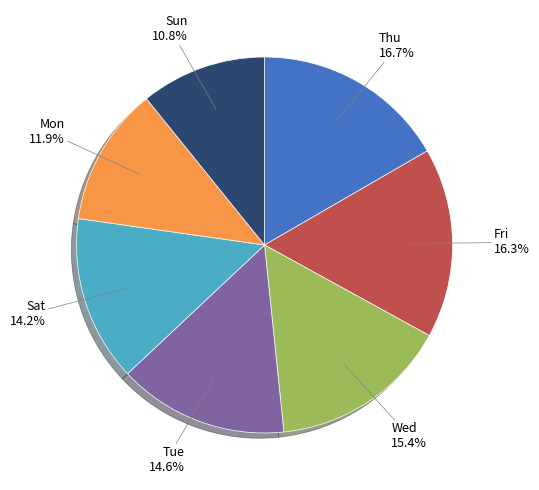

To the nearest percent, what is the difference between the largest and smallest slice percentages?

6%